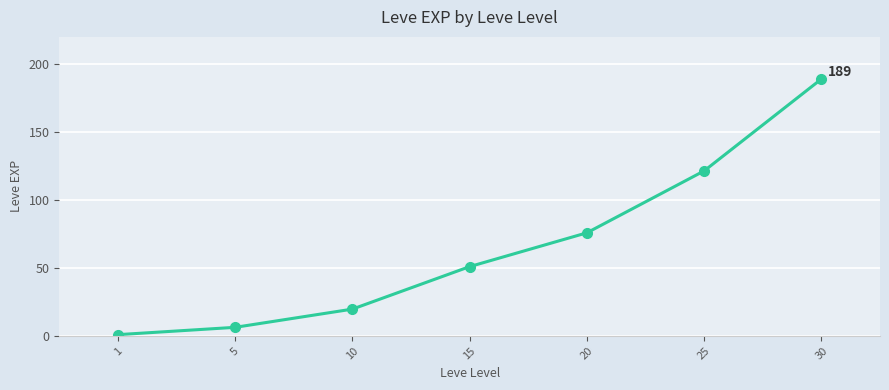

What is the difference between the values at 1 and 20?

74.9